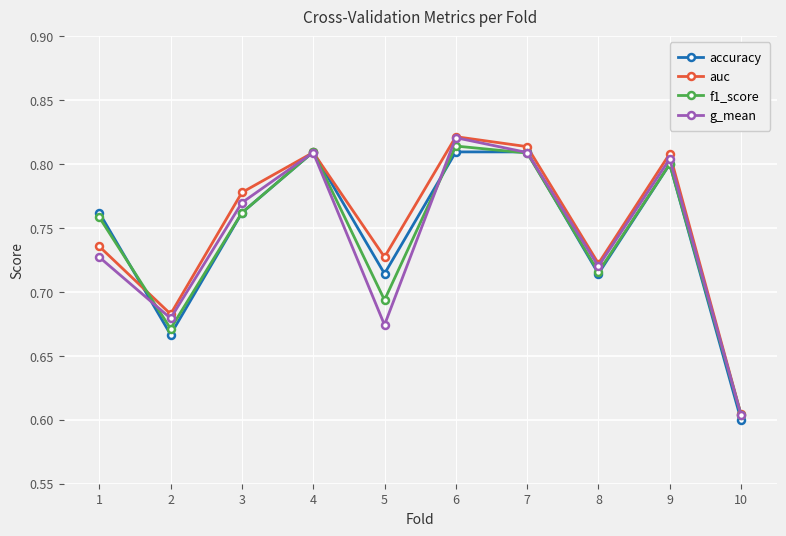

At which label does f1_score reach its minimum?

10